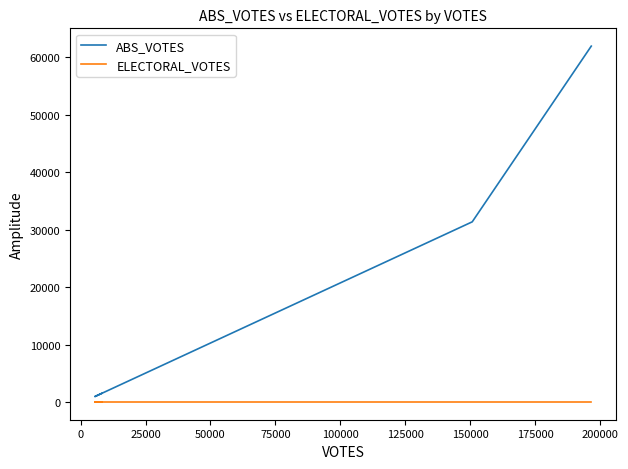

At how many categories does at least one series exceed 54583?

1